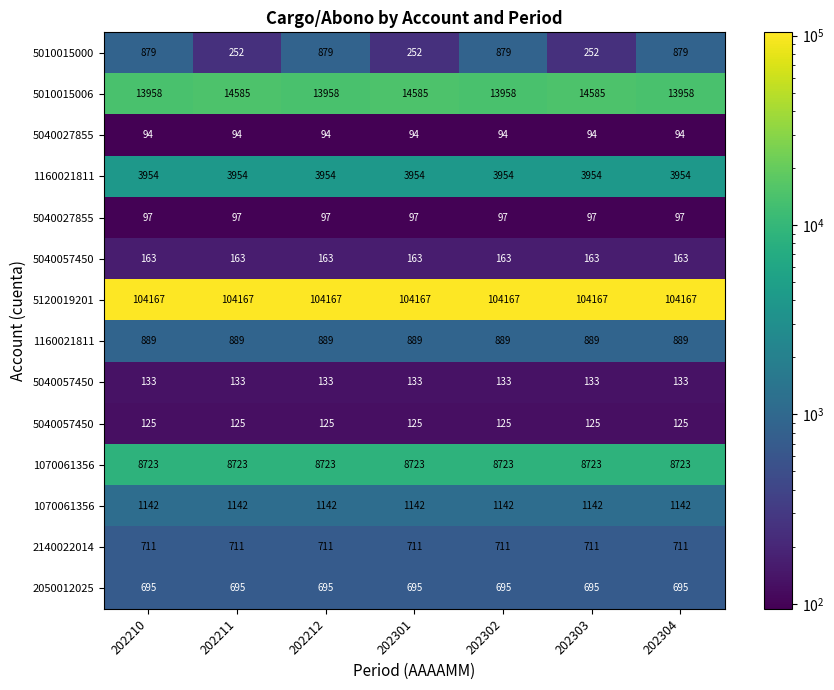

What is the maximum value shown in the chart?

104166.7